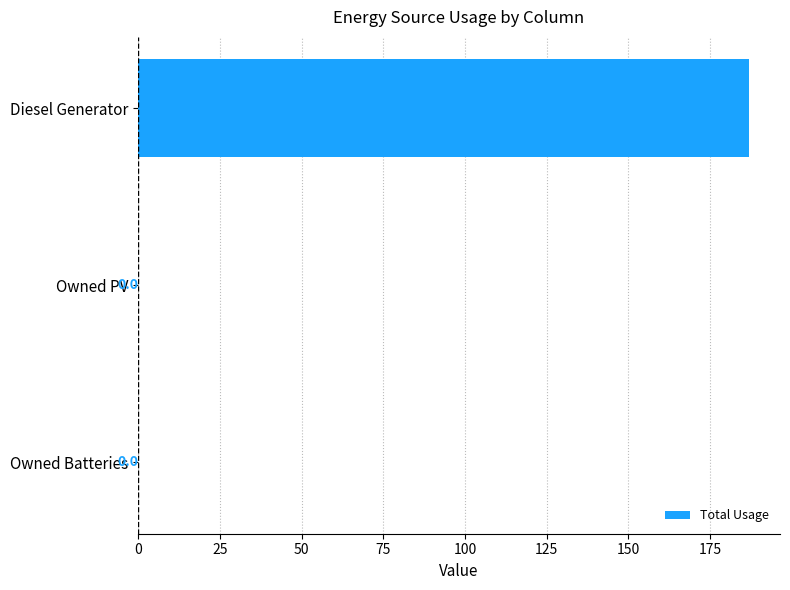

Reading bottom to top, extract all data points from this chart.

Owned Batteries=0.0	Owned PV=0.0	Diesel Generator=187.0